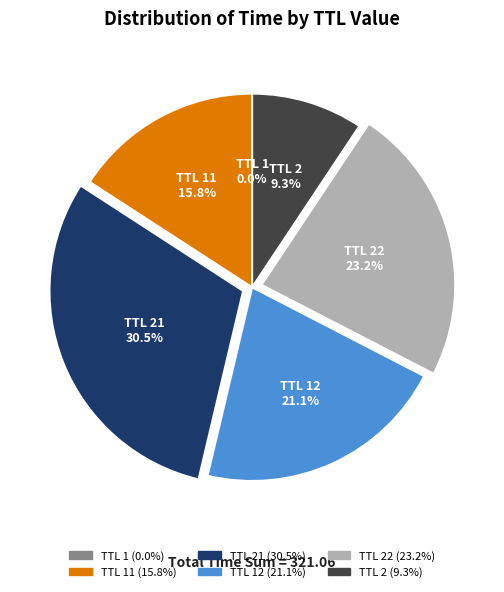

Is there any slice that represents more than half of the pie?

No